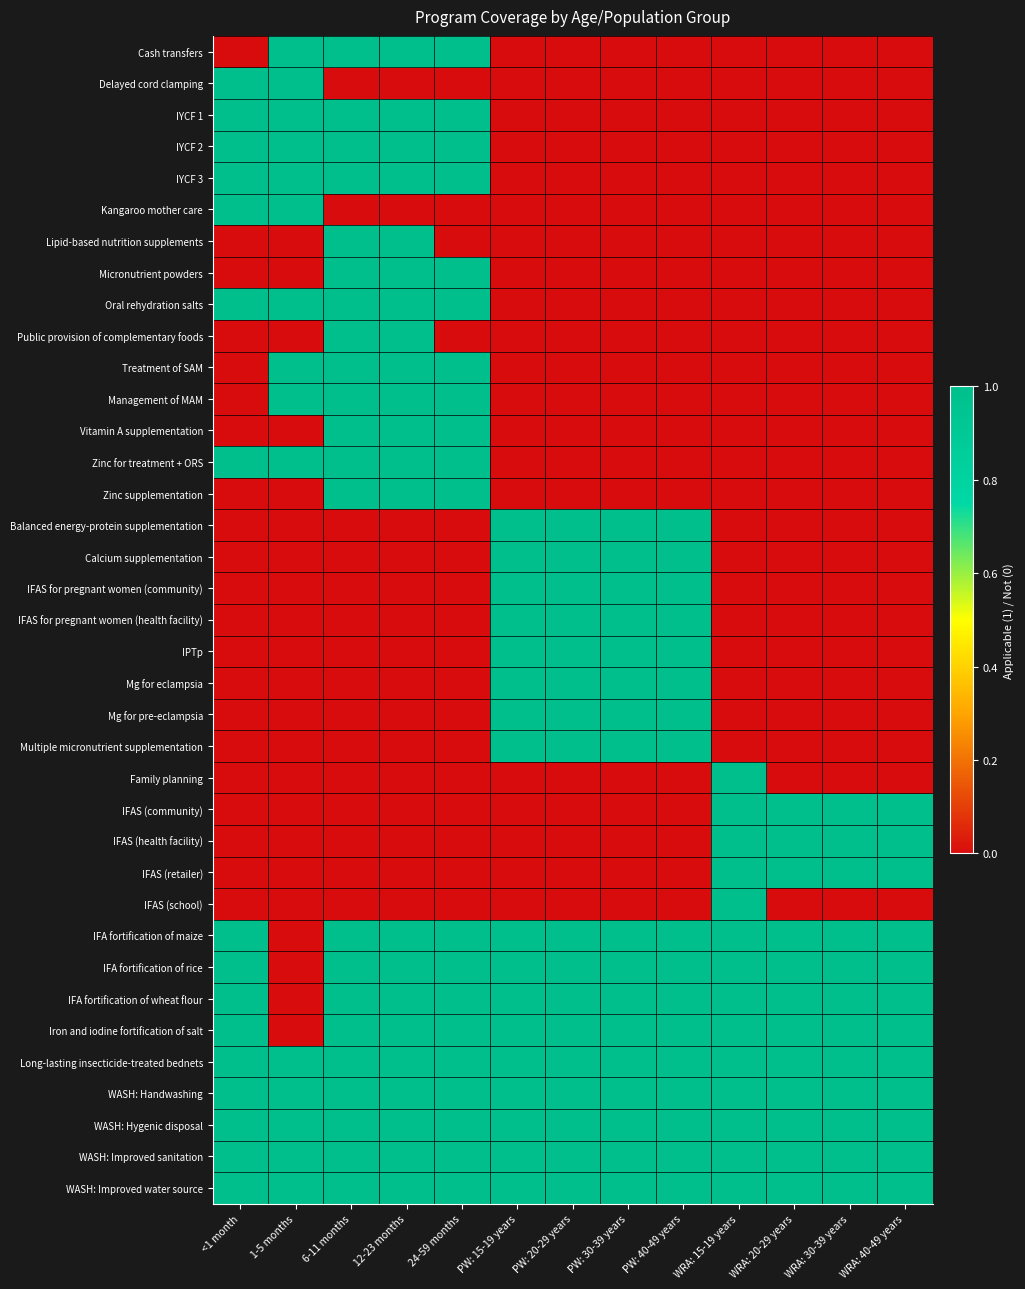

At 6-11 months, list the series in order from largest to smallest.

Cash transfers, IYCF 1, IYCF 2, IYCF 3, Lipid-based nutrition supplements, Micronutrient powders, Oral rehydration salts, Public provision of complementary foods, Treatment of SAM, Management of MAM, Vitamin A supplementation, Zinc for treatment + ORS, Zinc supplementation, IFA fortification of maize, IFA fortification of rice, IFA fortification of wheat flour, Iron and iodine fortification of salt, Long-lasting insecticide-treated bednets, WASH: Handwashing, WASH: Hygenic disposal, WASH: Improved sanitation, WASH: Improved water source, Delayed cord clamping, Kangaroo mother care, Balanced energy-protein supplementation, Calcium supplementation, IFAS for pregnant women (community), IFAS for pregnant women (health facility), IPTp, Mg for eclampsia, Mg for pre-eclampsia, Multiple micronutrient supplementation, Family planning, IFAS (community), IFAS (health facility), IFAS (retailer), IFAS (school)